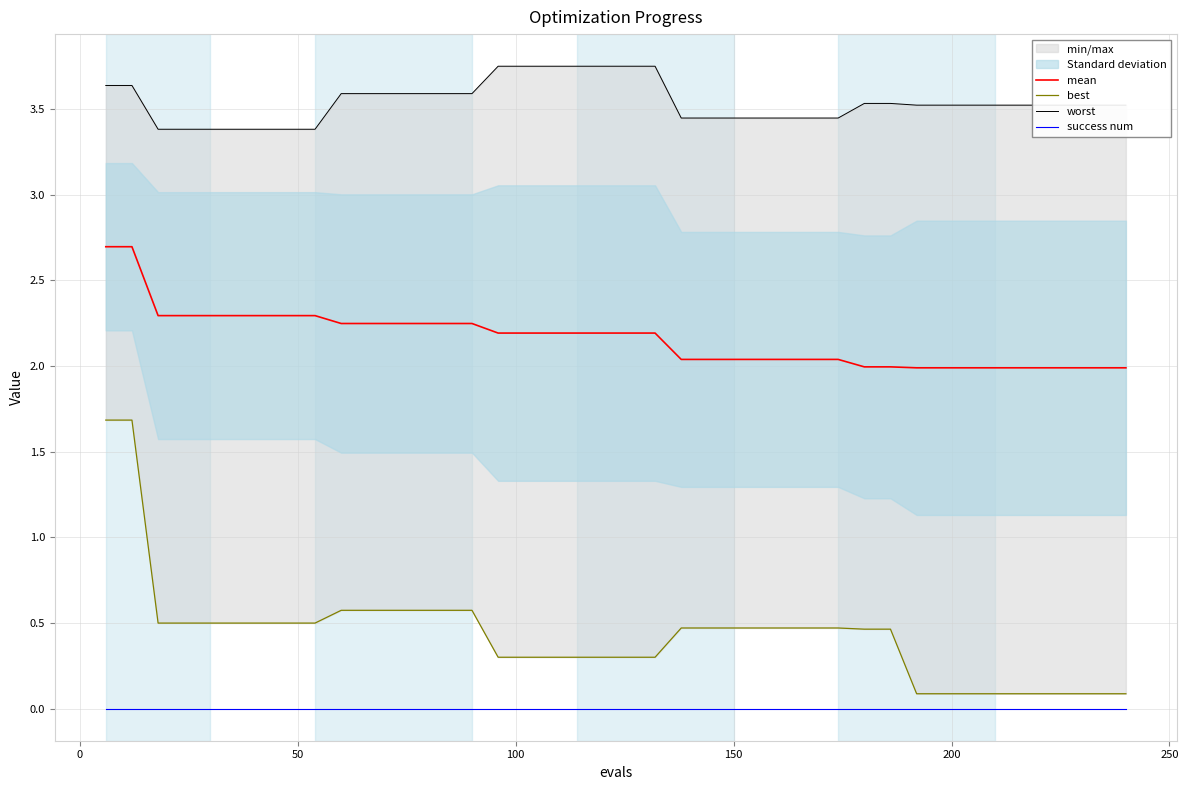

What is the value of the worst point at the 8th from the left?

3.4